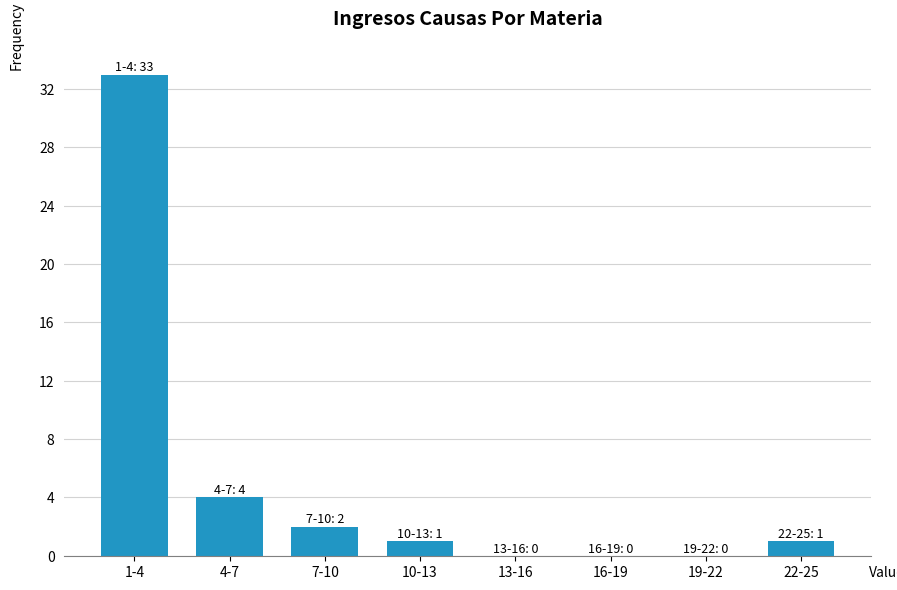

Reading left to right, what are all the values shown in this chart?

1-4=33	4-7=4	7-10=2	10-13=1	13-16=0	16-19=0	19-22=0	22-25=1